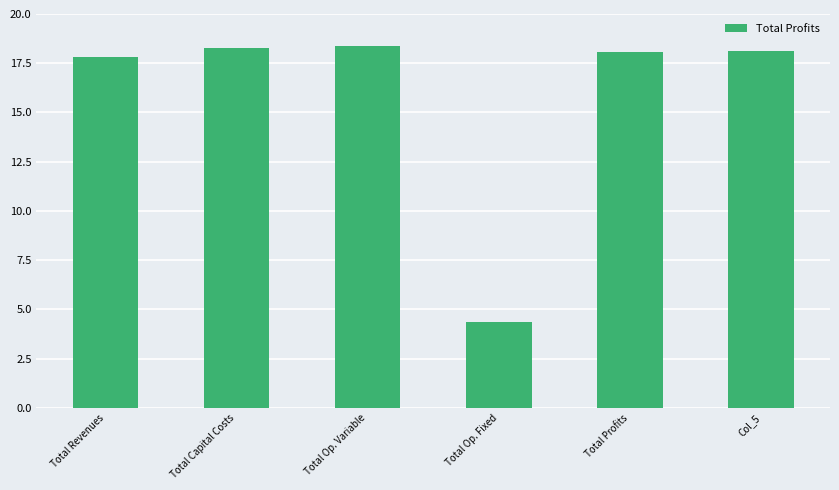

Reading left to right, transcribe all the data shown in this chart.

17.8	18.3	18.4	4.4	18.1	18.1